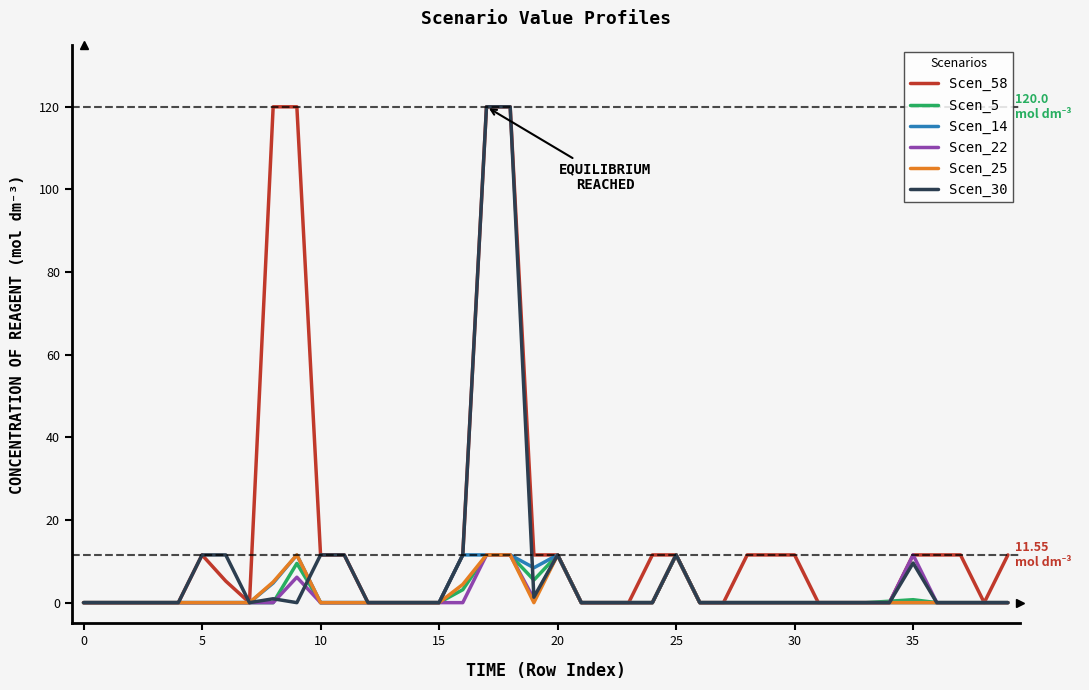

What is the difference between the maximum and second lowest values in the Scen_22 series?

11.6